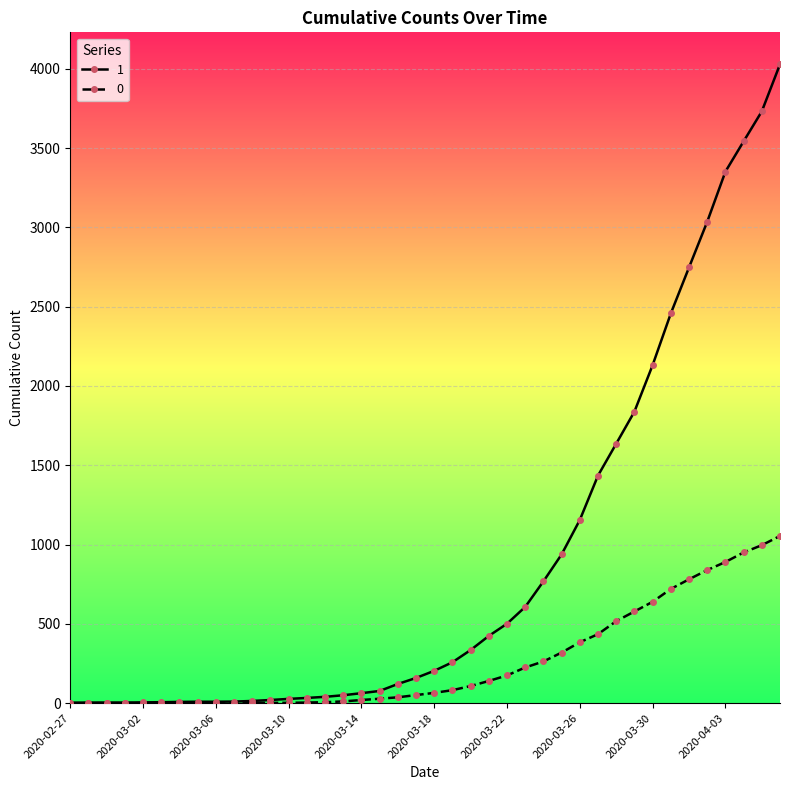

What is the average value of the 0 series?

258